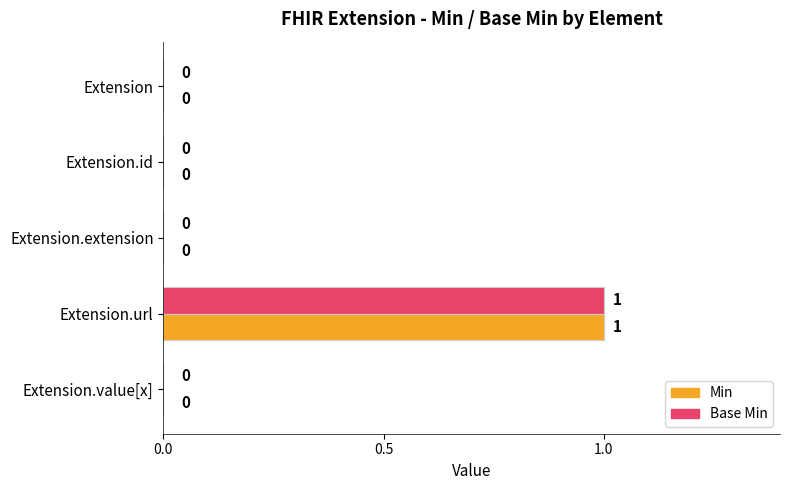

At which category is the sum across all series the highest?

Extension.url